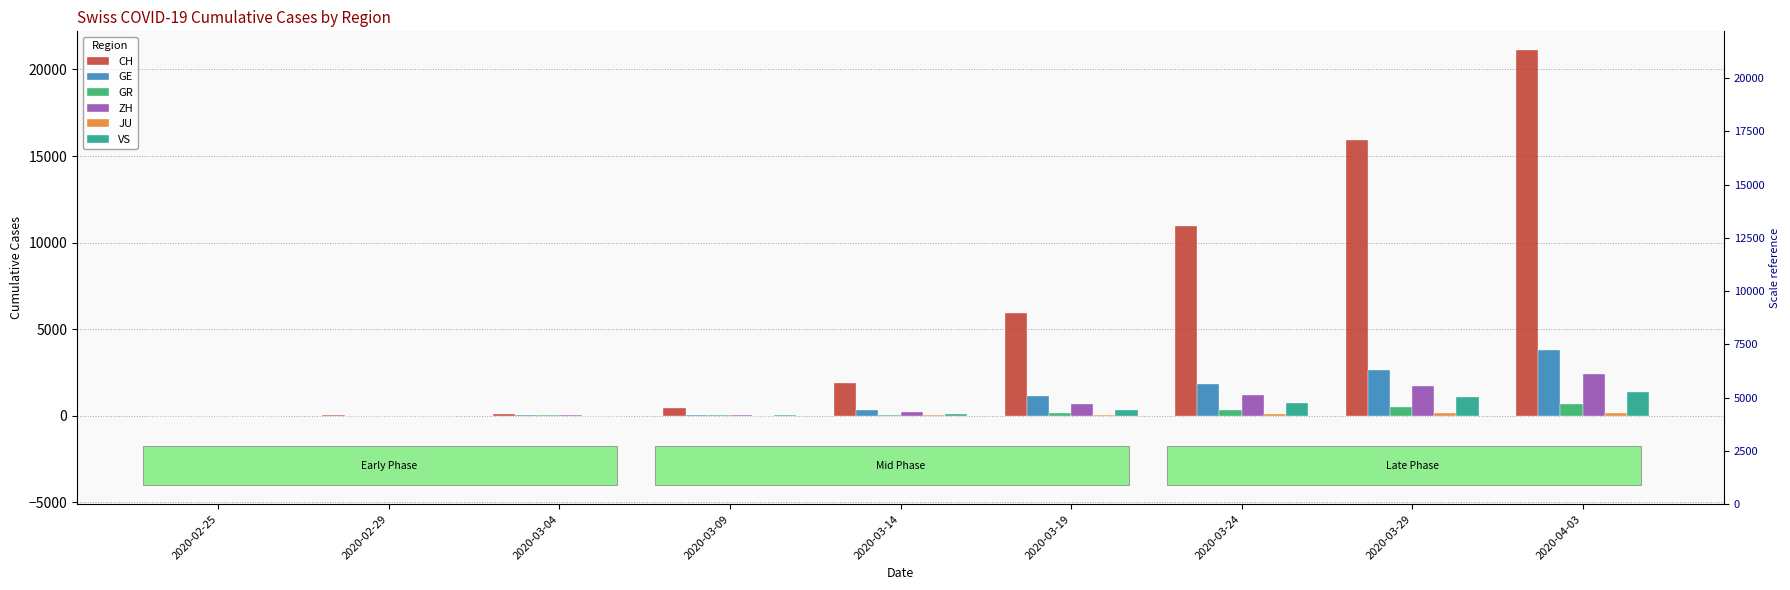

Which series has the largest range (max minus min)?

CH